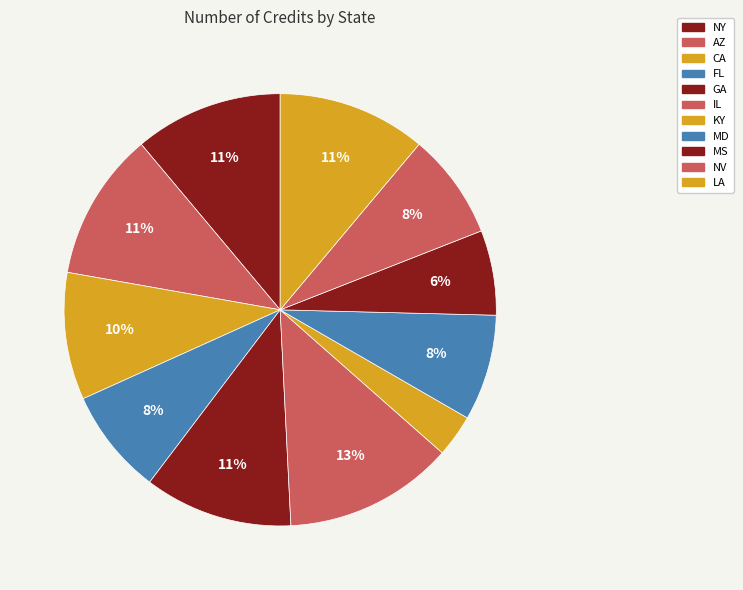

Count the number of slices in the pie.

11